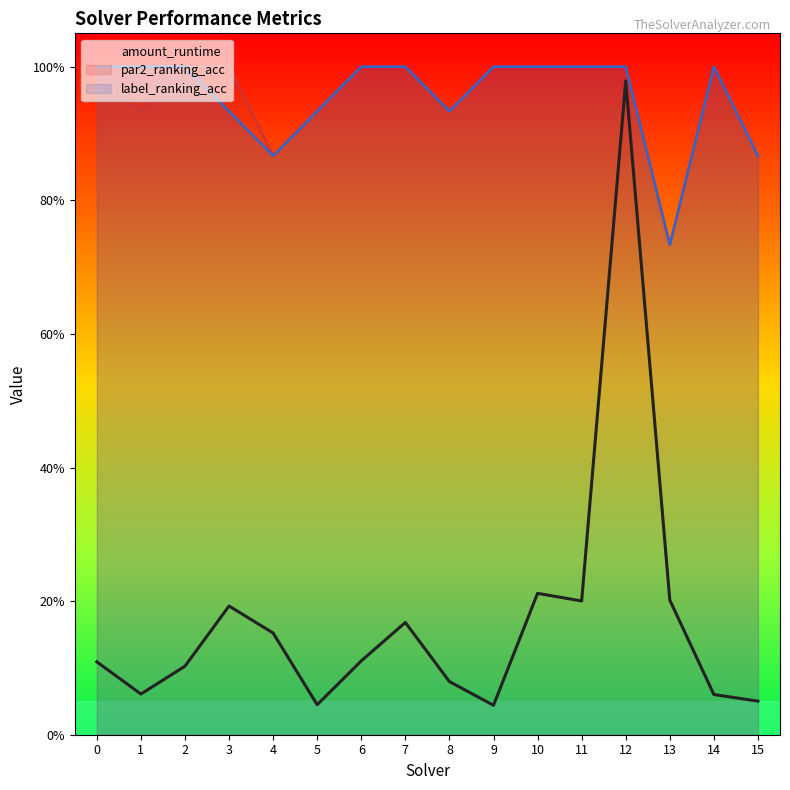

Where is the data nearest to the value 0?

9